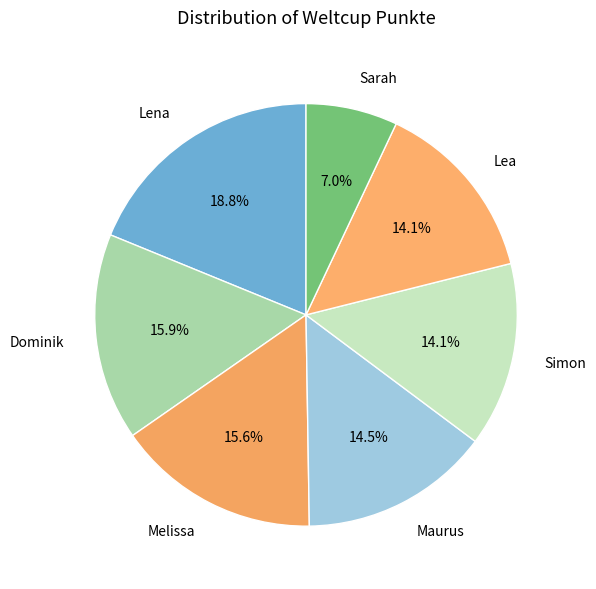

Count the number of slices in the pie.

7